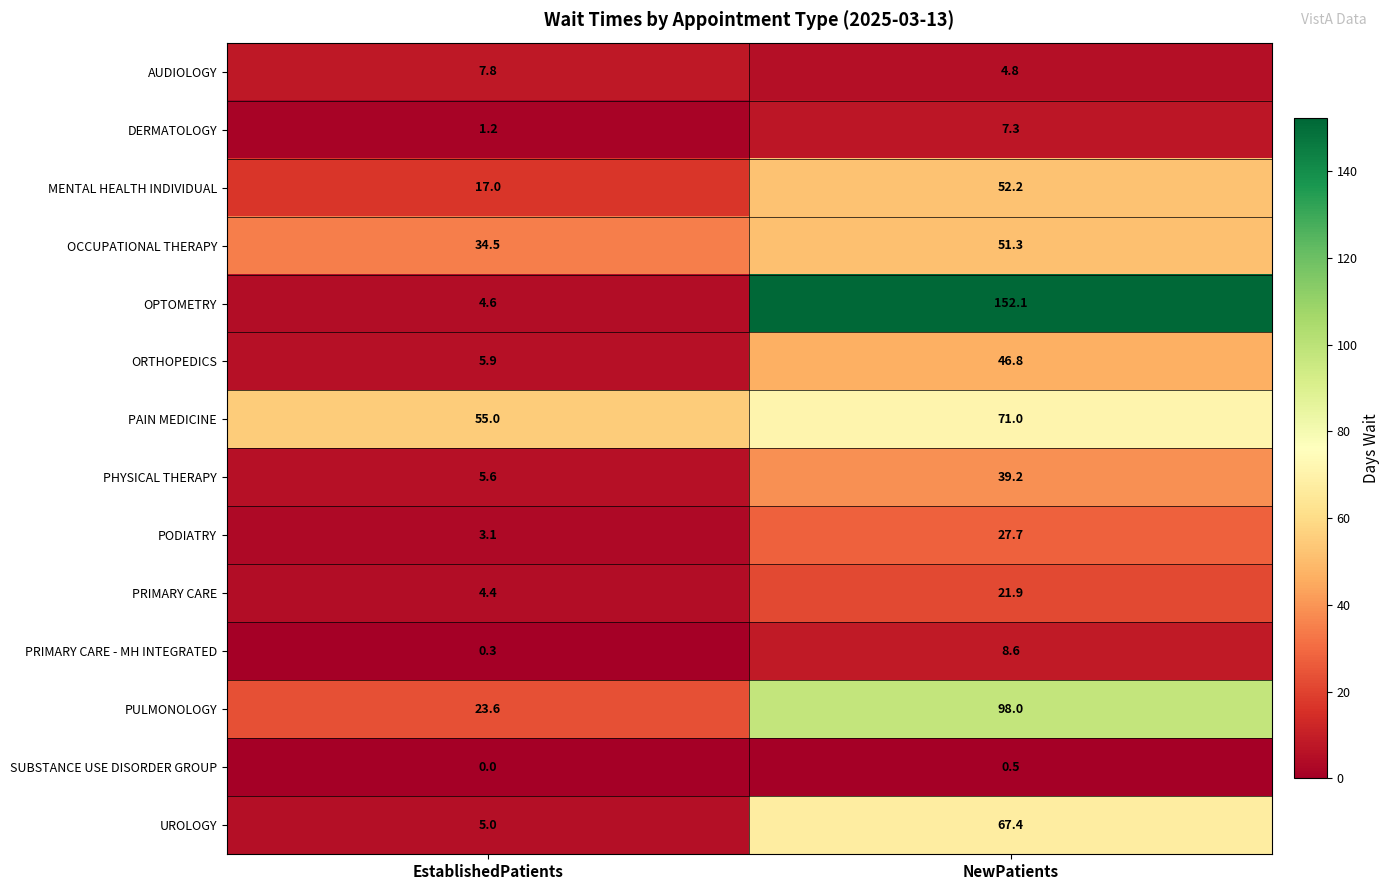

What is the total value across all series at EstablishedPatients?

168.0